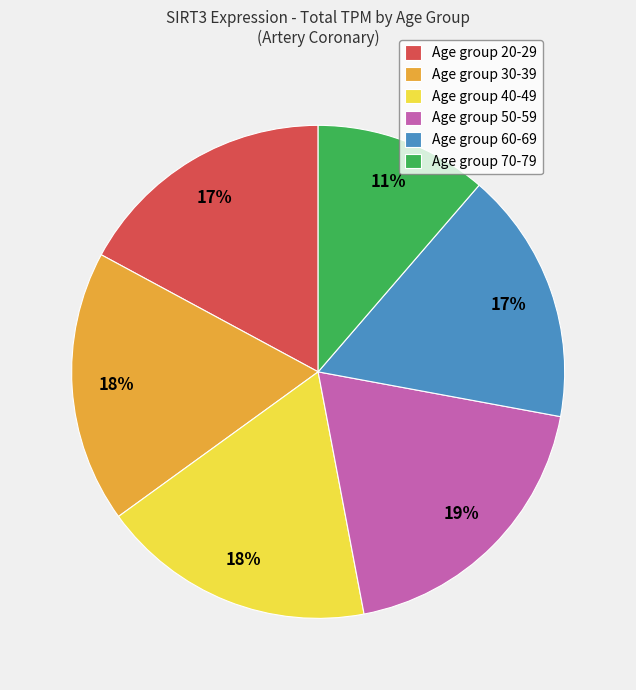

To the nearest percent, what is the difference between the largest and smallest slice percentages?

8%